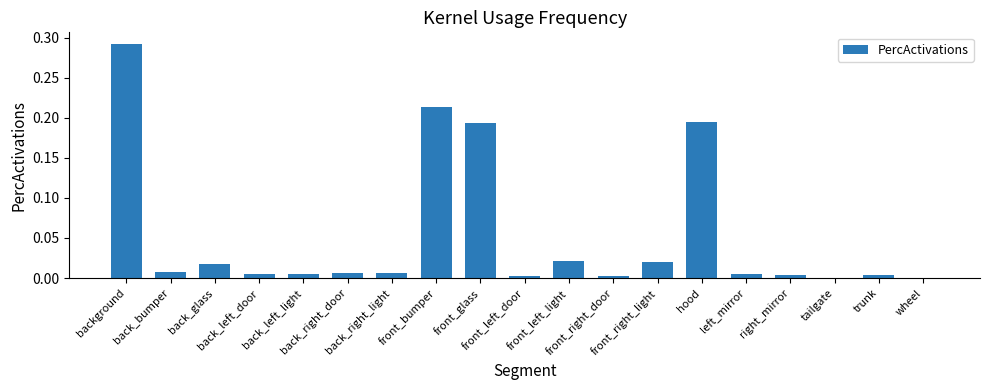

Are the bars horizontal?

No